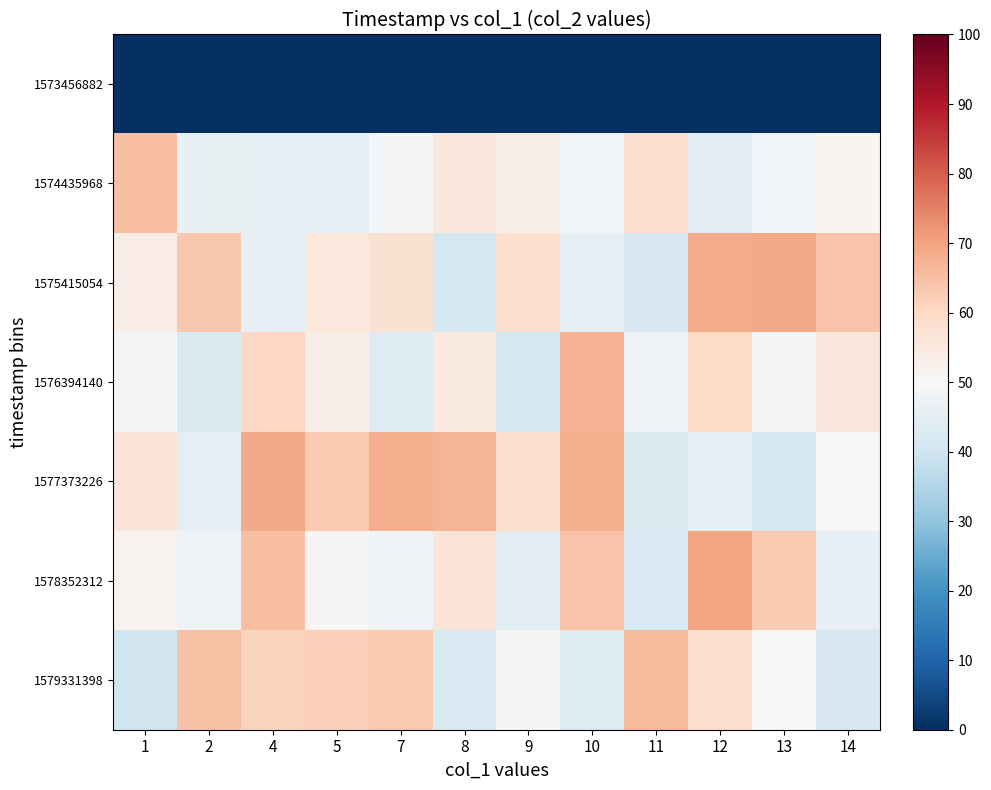

Which series changed the most between 11 and 12?

1578352312